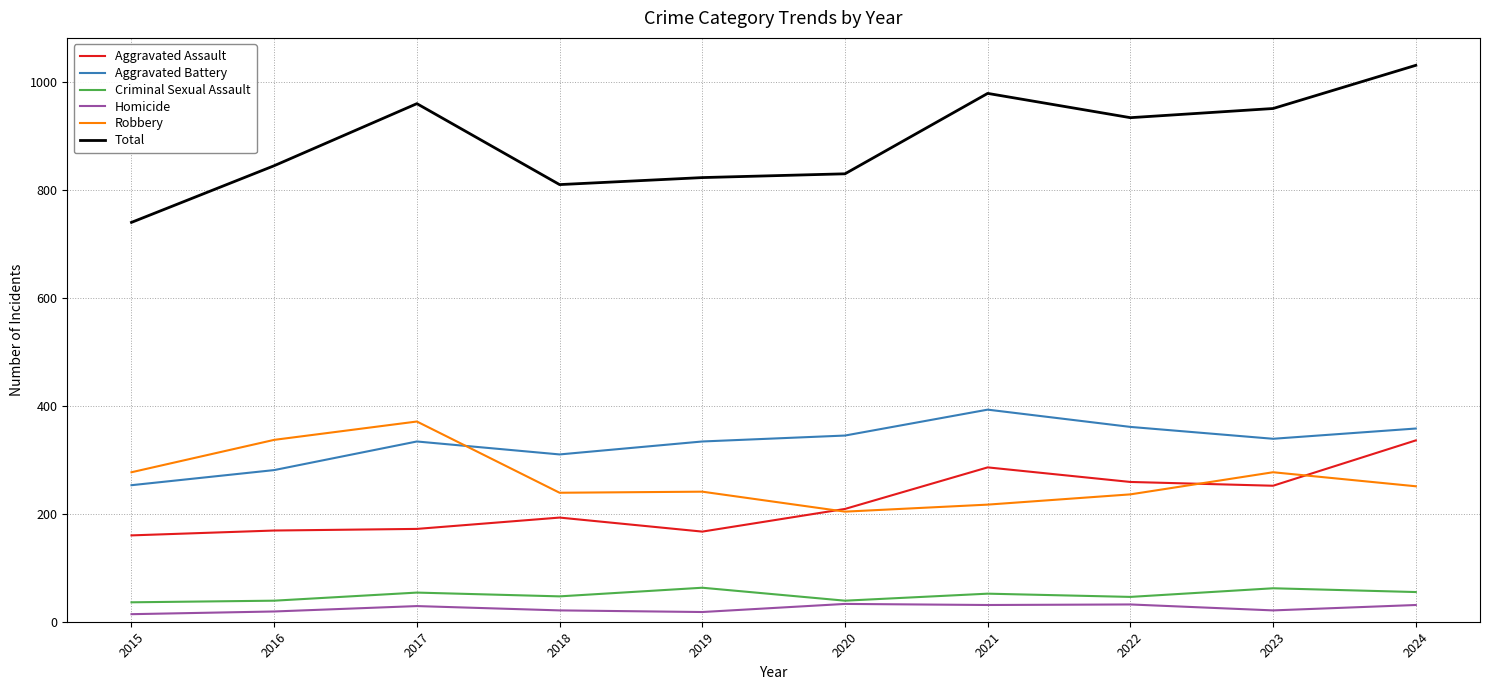

What is the sum of all Aggravated Assault values?

2203